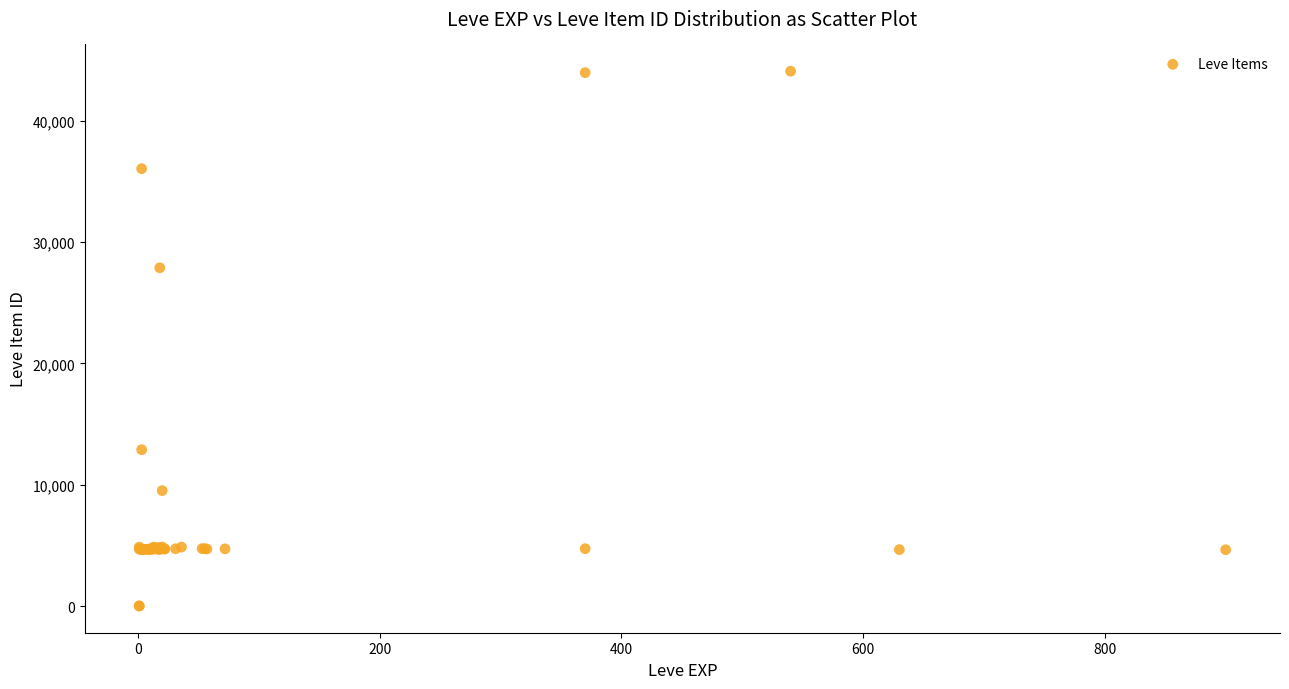

What Y value in the scatter plot is closest to 22048?

27884